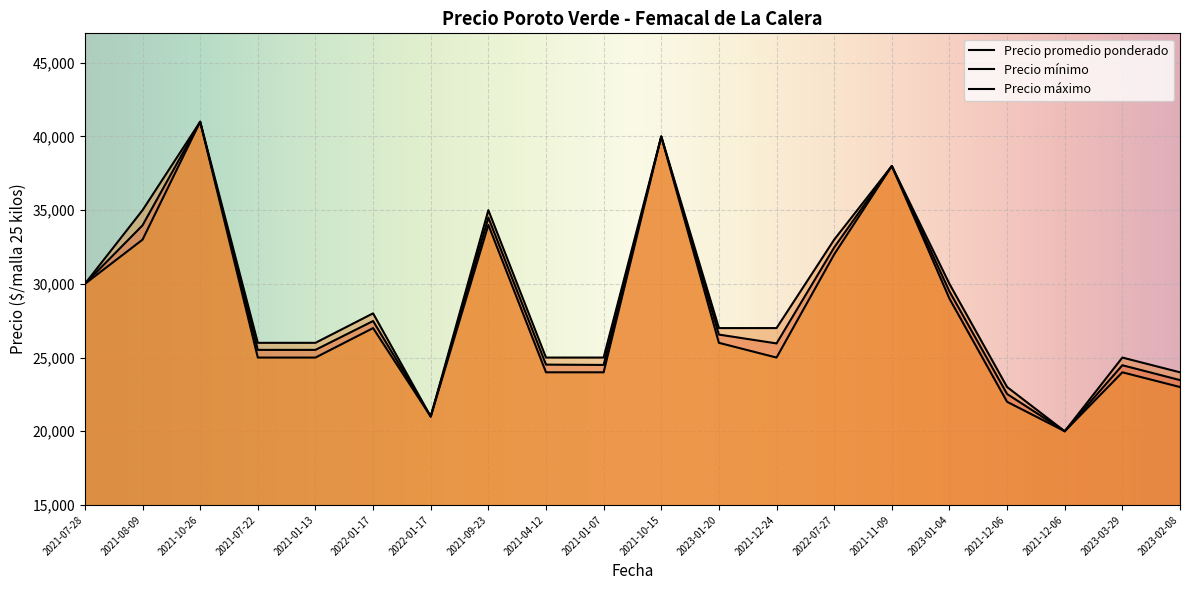

Which category has the highest value in the Precio máximo series?

2021-10-26